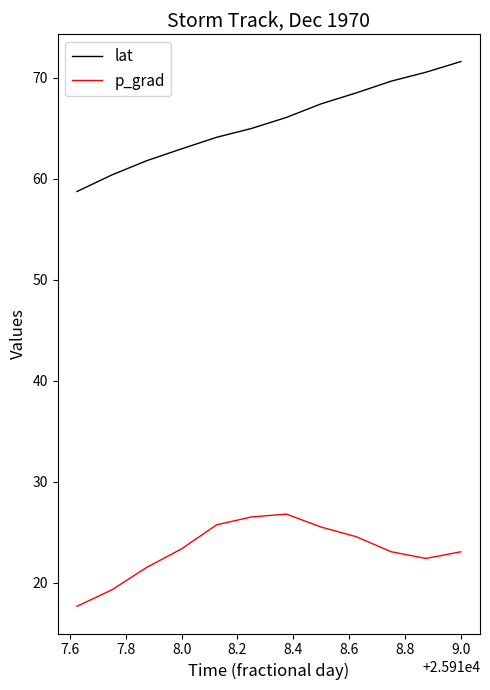

What is the smallest value displayed?

17.6